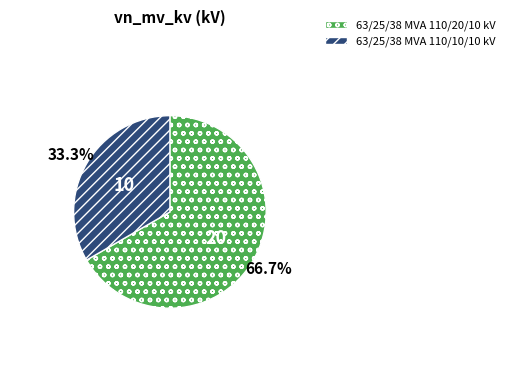

Is it true that 63/25/38 MVA 110/10/10 kV is 33% of the pie?

True